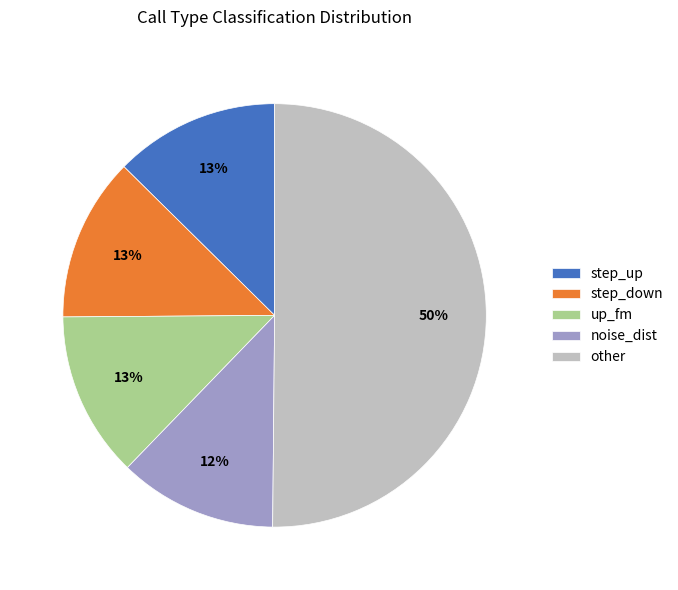

Approximately how many times larger is the value at step_up compared to up_fm?

1.0